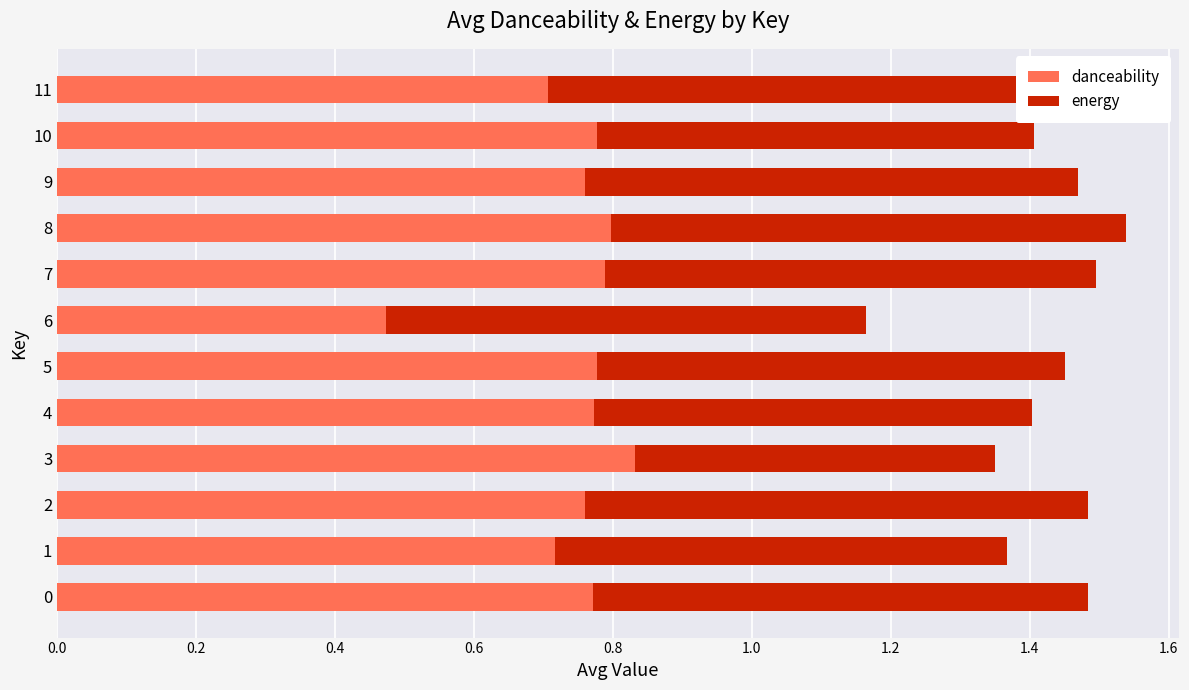

What are all the series names shown in the legend?

danceability, energy